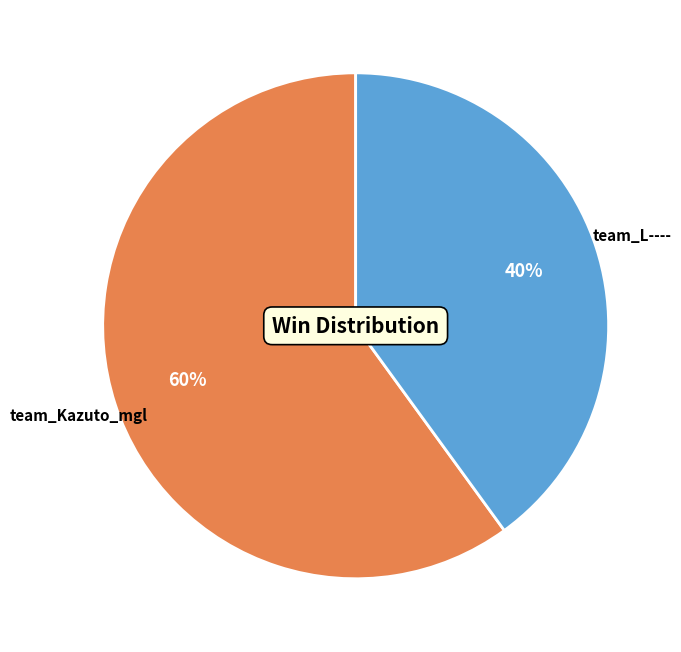

Approximately how many times larger is the value at team_L---- compared to team_Kazuto_mgl?

0.7